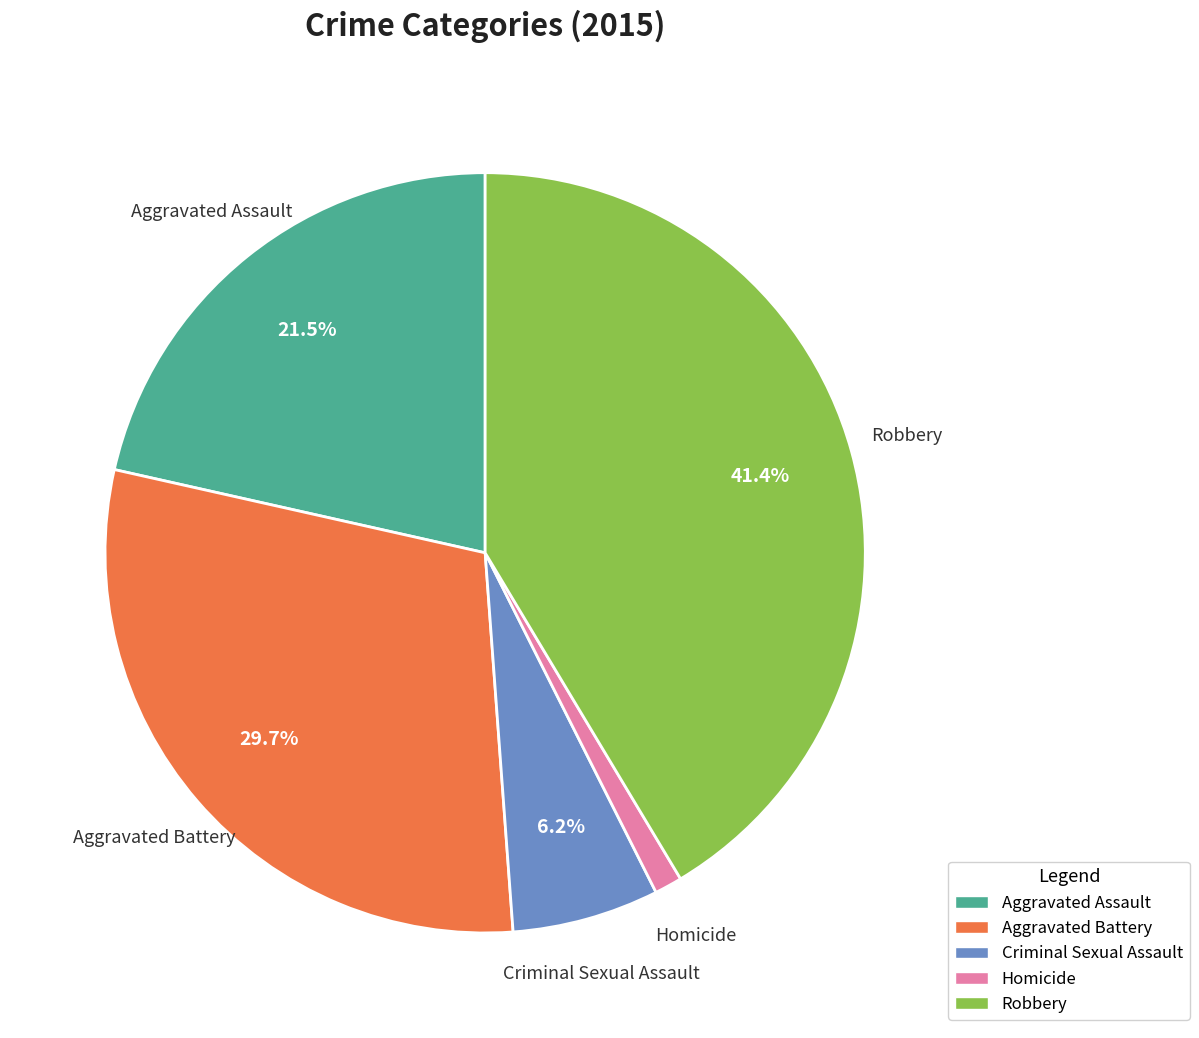

To the nearest percent, what is the difference between the Criminal Sexual Assault and Aggravated Assault slice percentages?

15%